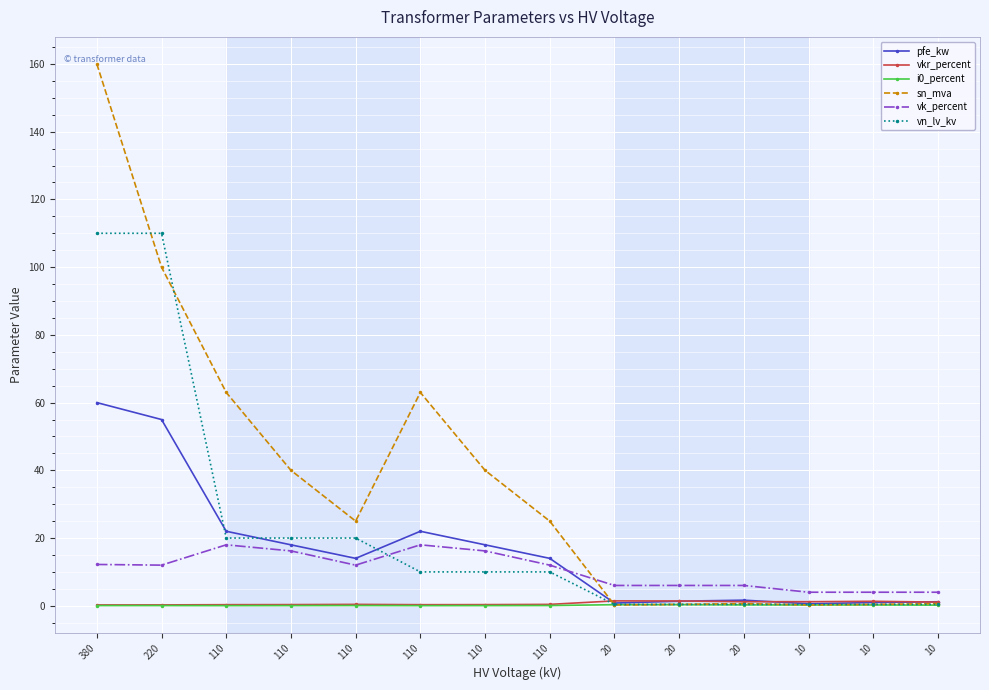

Which has a higher value, 20 or 380?

380